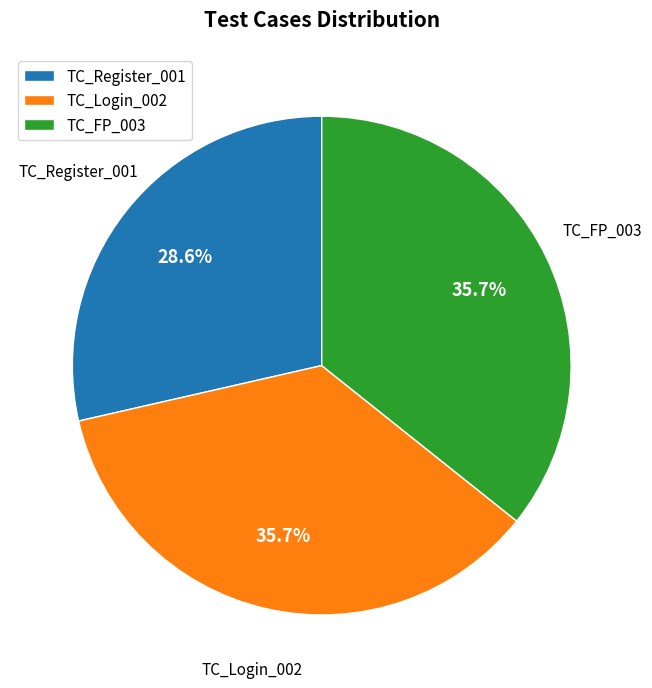

Is TC_Login_002 the majority of the pie?

No